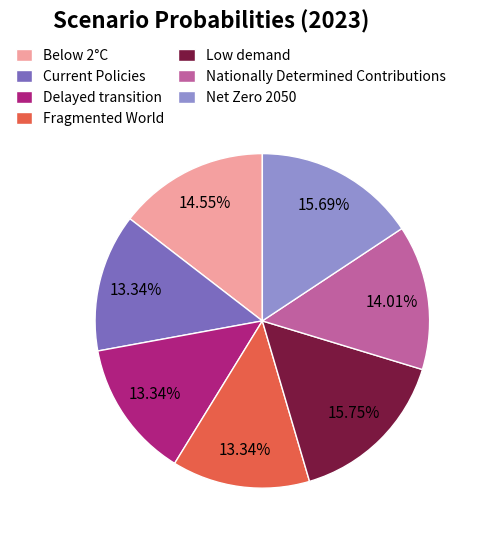

Which has a higher value, Nationally Determined Contributions or Fragmented World?

Nationally Determined Contributions